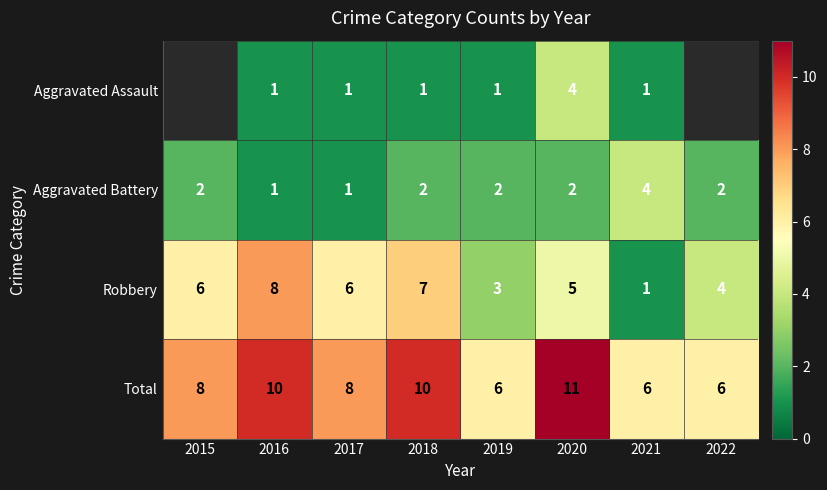

Is it true that Robbery equals 2 at 2021?

False